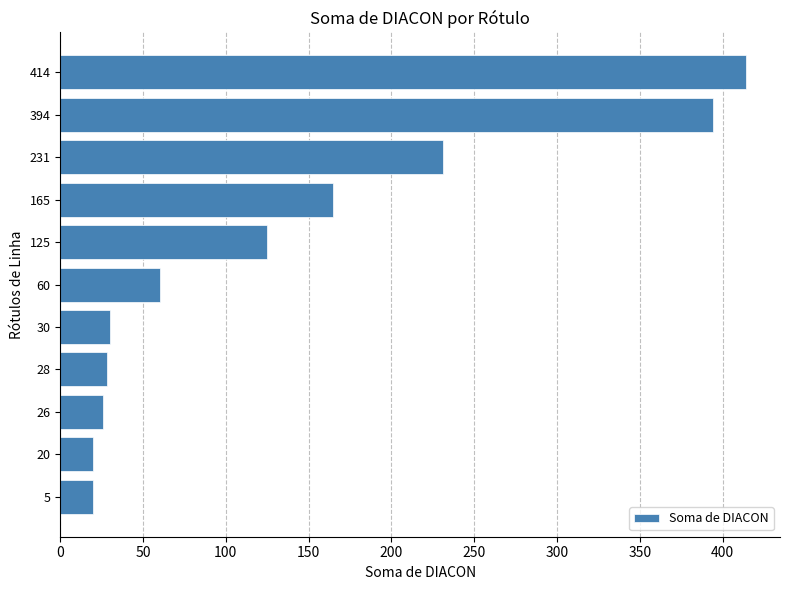

Reading top to bottom, list all the values displayed in this chart.

414=414	394=394	231=231	165=165	125=125	60=60	30=30	28=28	26=26	20=20	5=20